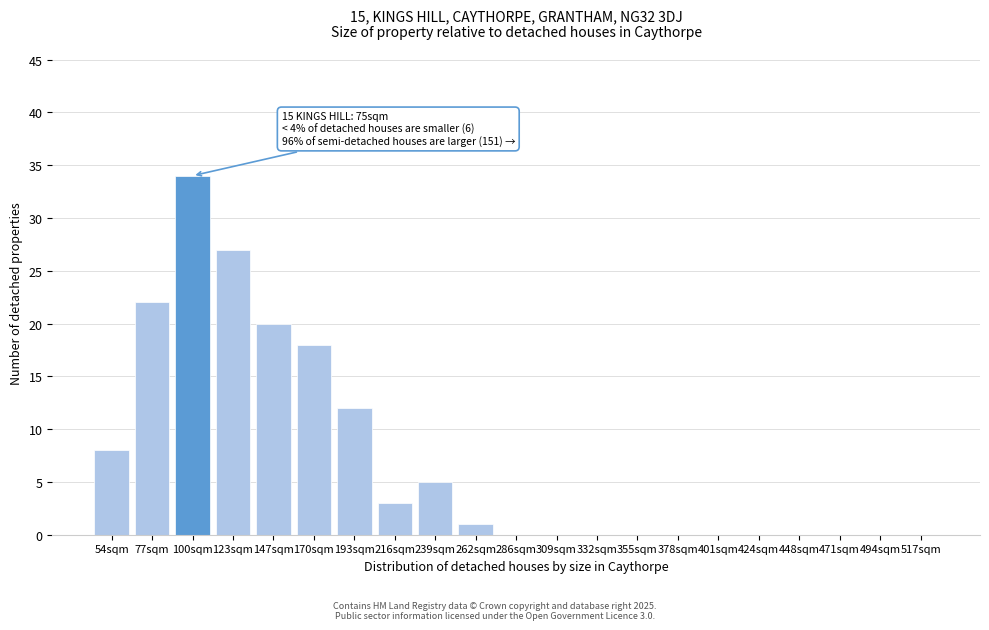

Reading right to left, extract all data points from this chart.

517sqm=0	494sqm=0	471sqm=0	448sqm=0	424sqm=0	401sqm=0	378sqm=0	355sqm=0	332sqm=0	309sqm=0	286sqm=0	262sqm=1	239sqm=5	216sqm=3	193sqm=12	170sqm=18	147sqm=20	123sqm=27	100sqm=34	77sqm=22	54sqm=8